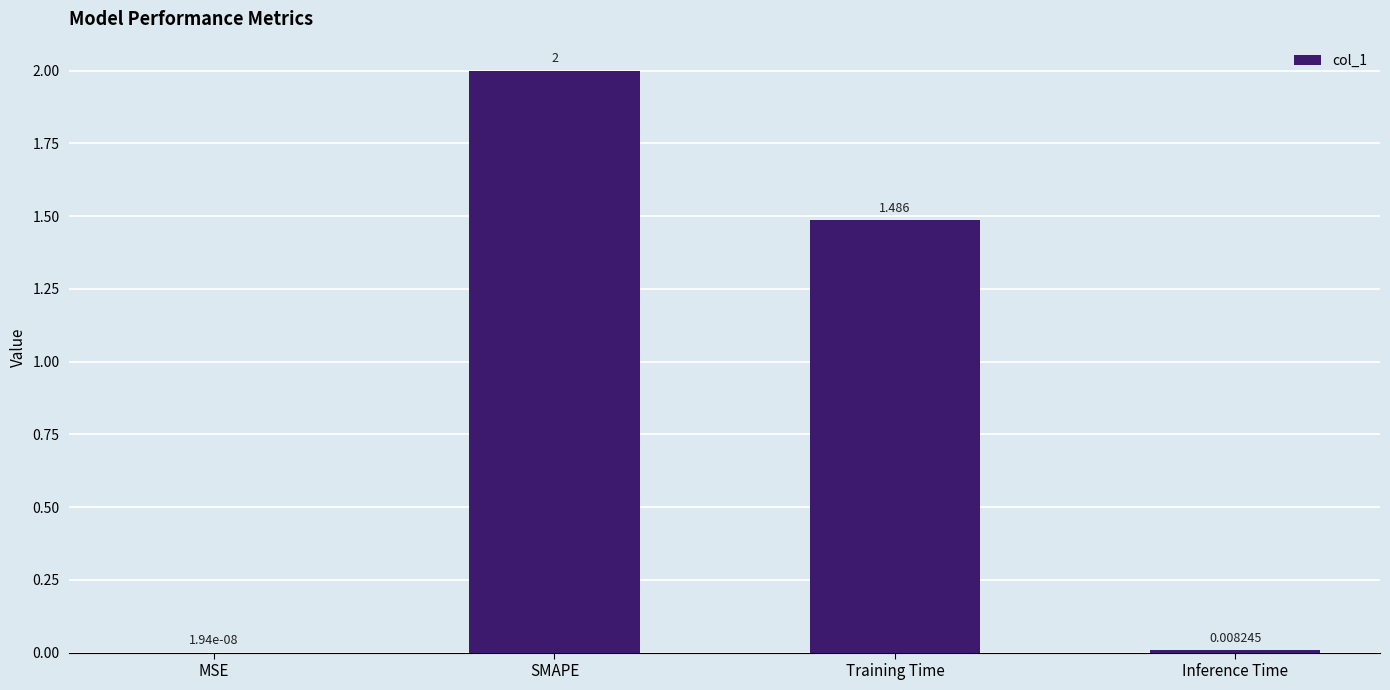

What is the sum of all values?

3.5